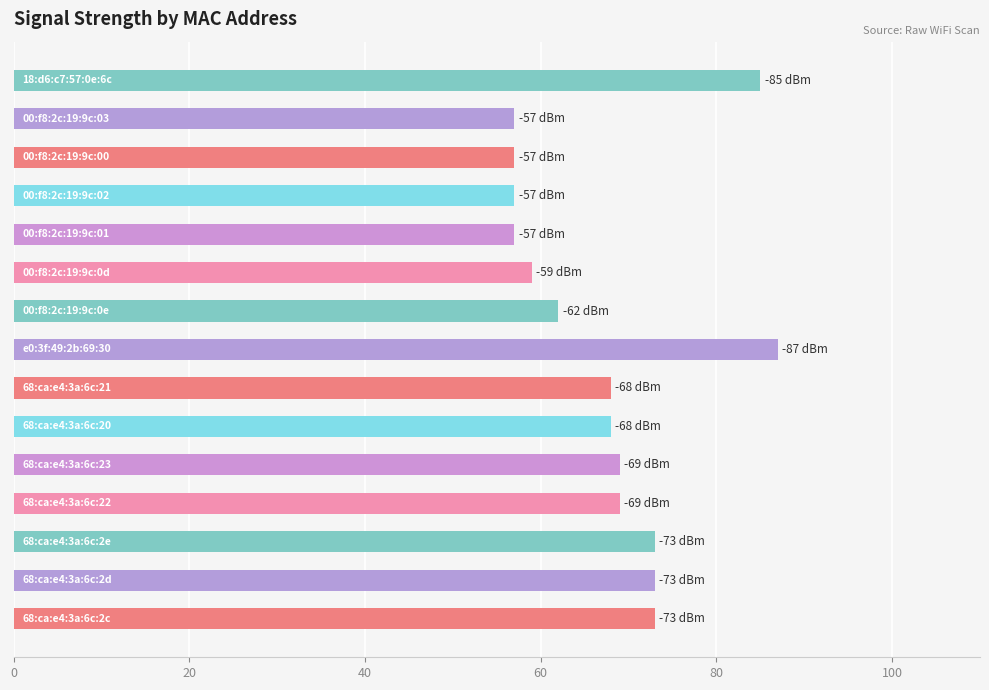

What is the difference between the maximum and second lowest values?

30